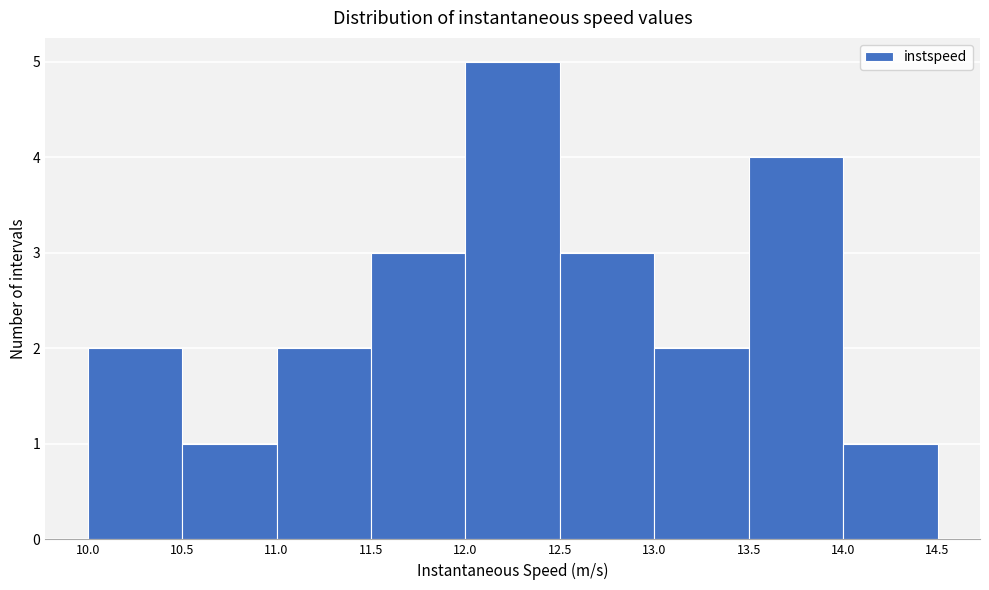

Reading left to right, transcribe this chart: for each bar, give the range it covers on the x-axis and its height. The values are not printed on the chart, so give them approximately, as read against the axis.

10.0 to 10.5: 2
10.5 to 11.0: 1
11.0 to 11.5: 2
11.5 to 12.0: 3
12.0 to 12.5: 5
12.5 to 13.0: 3
13.0 to 13.5: 2
13.5 to 14.0: 4
14.0 to 14.5: 1